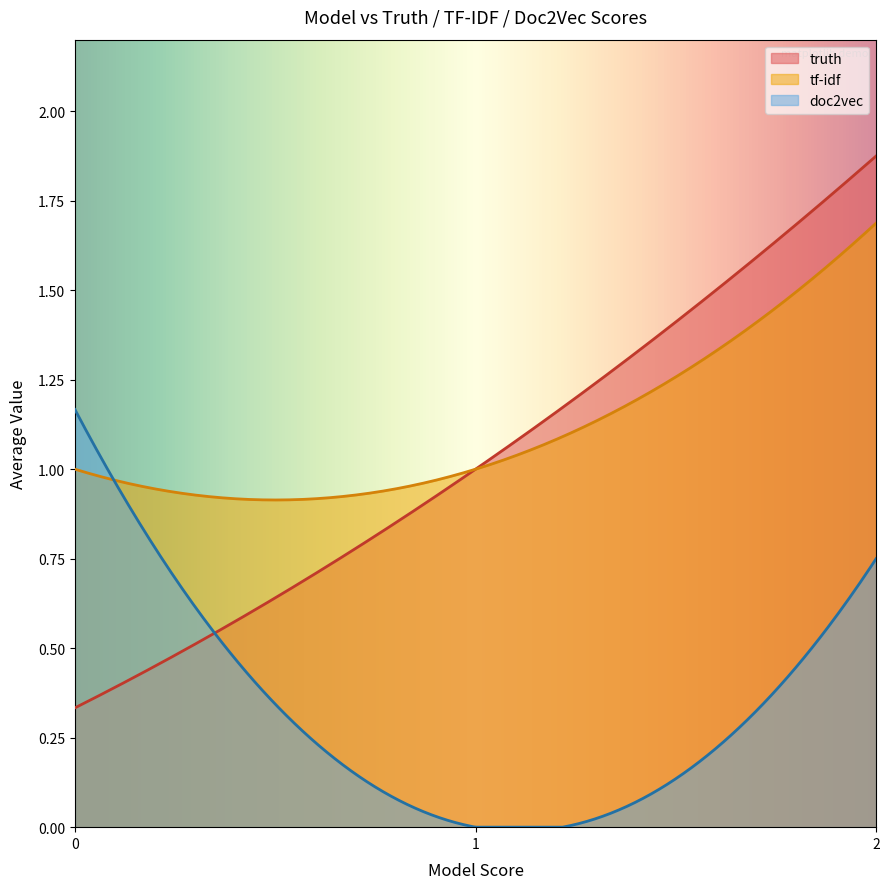

How many intersections are there between truth and doc2vec?

1